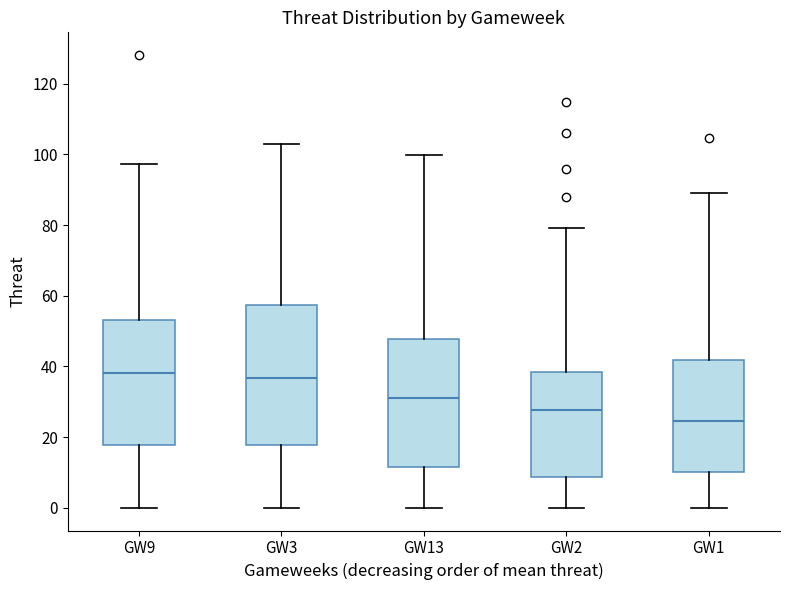

Reading left to right, read every box against the y-axis: the position of its median line, the range the box covers, and the ends of its whiskers. The values are not printed on the chart, so give them approximately, as read against the axis.

GW9: median 38, box 18 to 54, whiskers 0 to 98
GW3: median 36, box 18 to 58, whiskers 0 to 102
GW13: median 32, box 12 to 48, whiskers 0 to 100
GW2: median 28, box 8 to 38, whiskers 0 to 80
GW1: median 24, box 10 to 42, whiskers 0 to 90